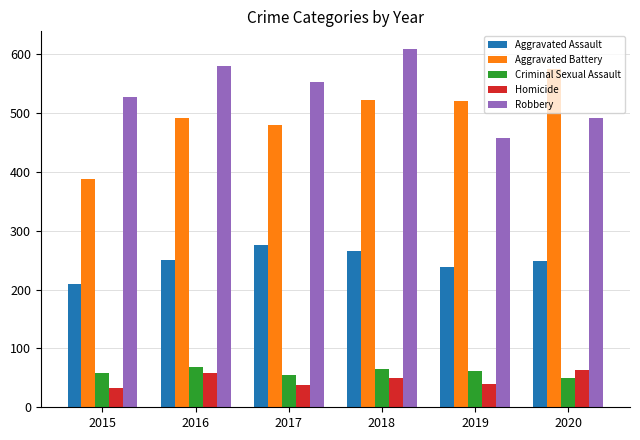

True or false: Aggravated Battery has a value of 522 at 2018.

True